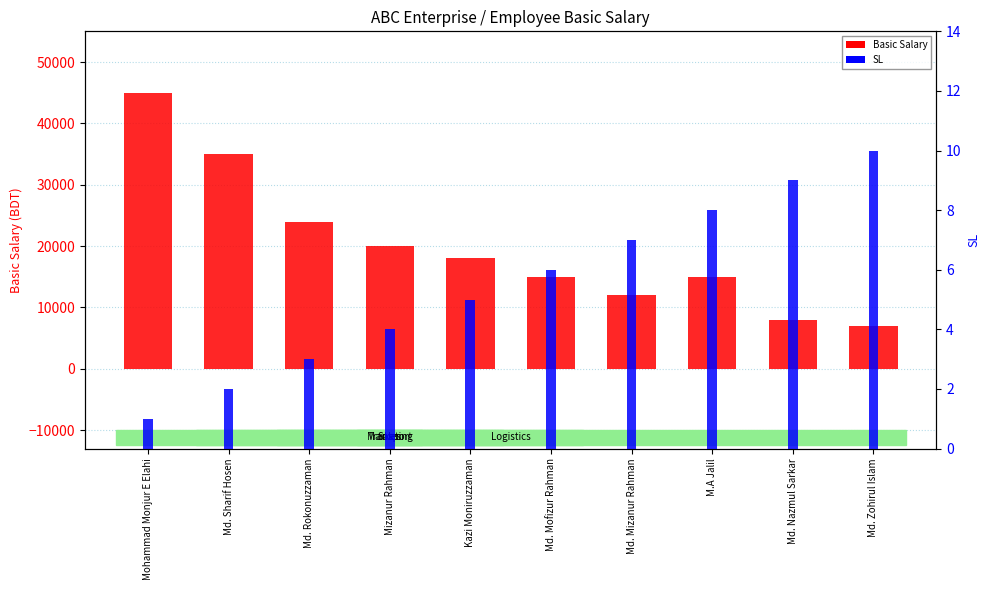

How many data points in SL are above 6?

4